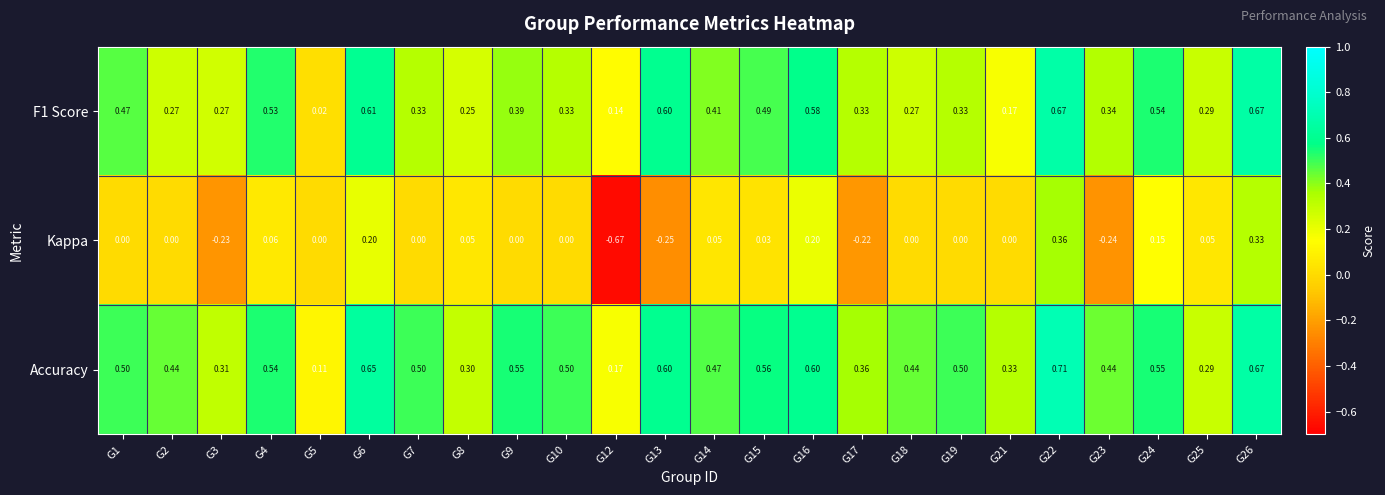

Between G7 and G16, which series saw the biggest shift?

F1 Score